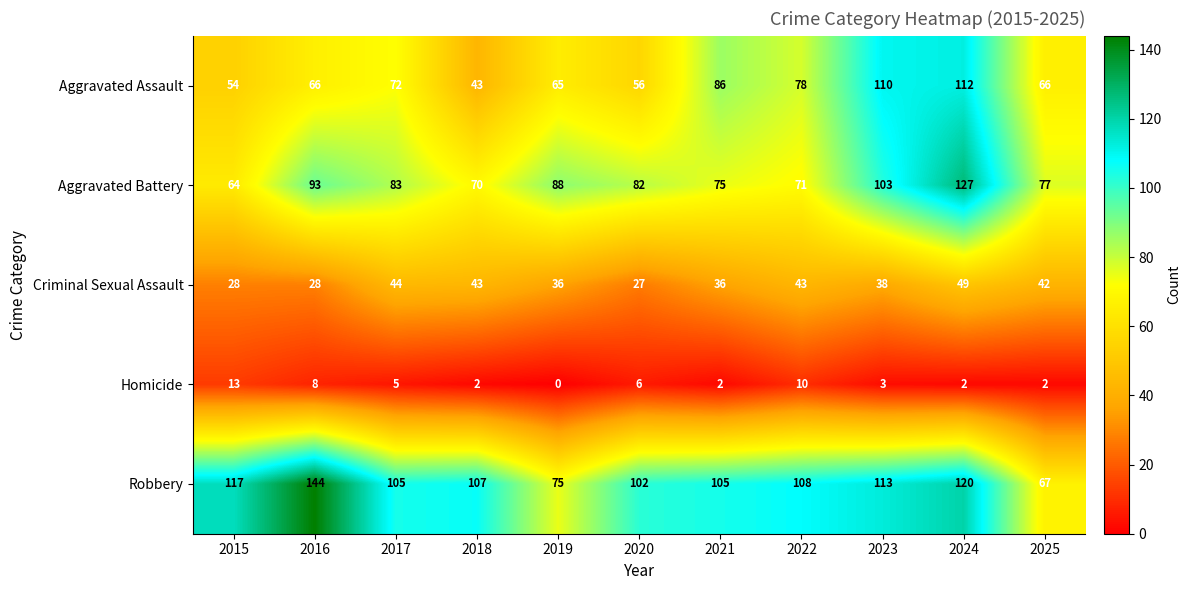

Count the number of categories in the chart.

11